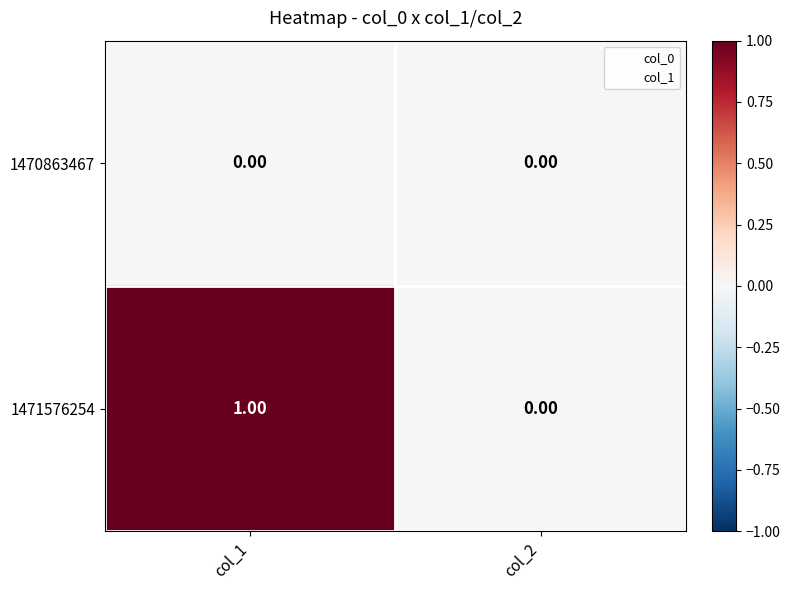

How many data points does each series have?

2